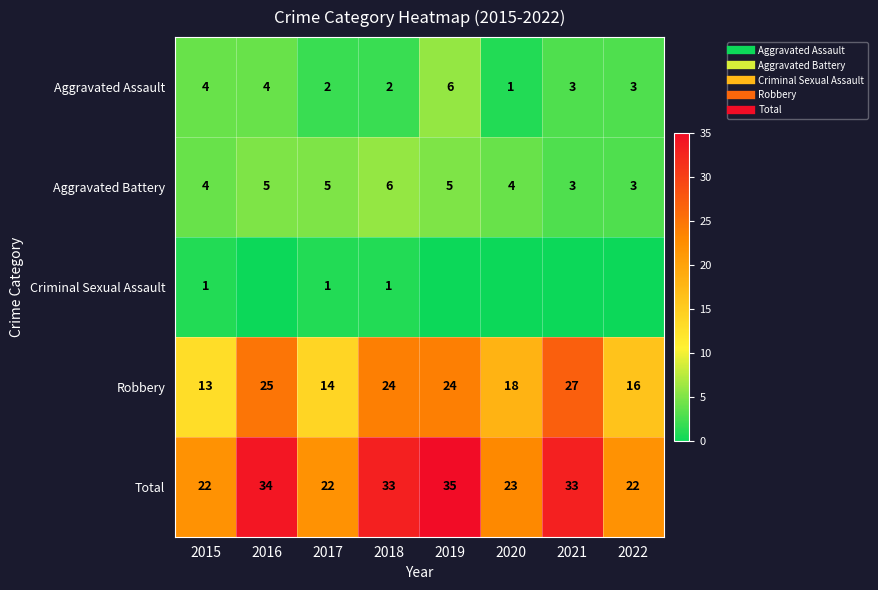

Which series has the largest total across all categories?

Total